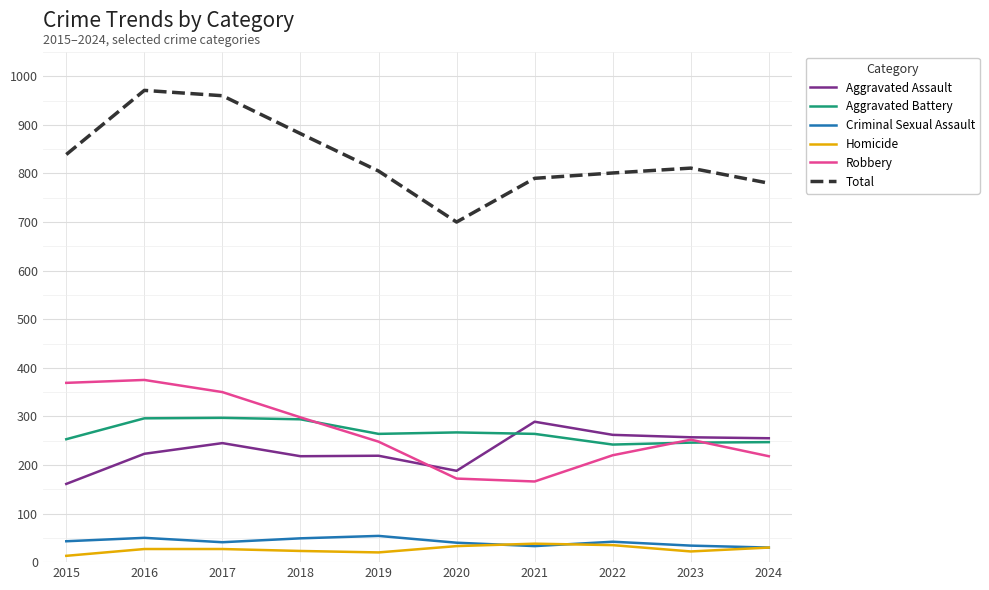

What is the difference between the second highest and minimum values in the Homicide series?

22